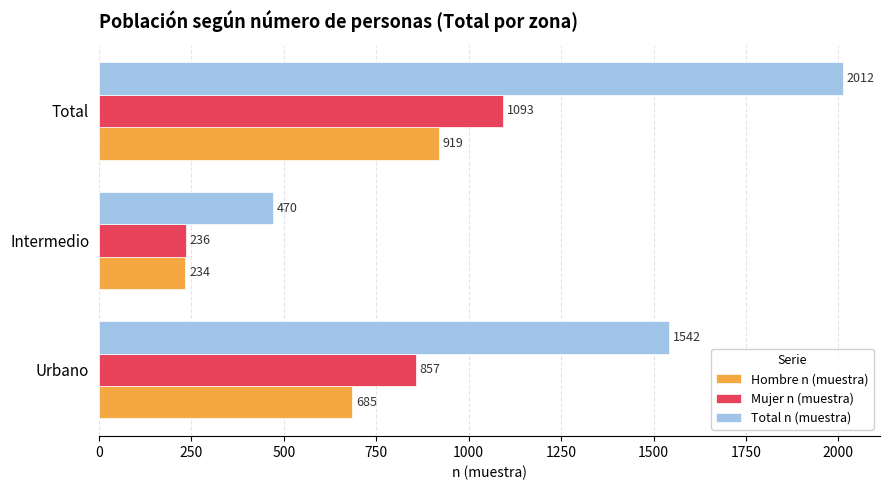

What is the highest value of the Total n (muestra) series?

2012